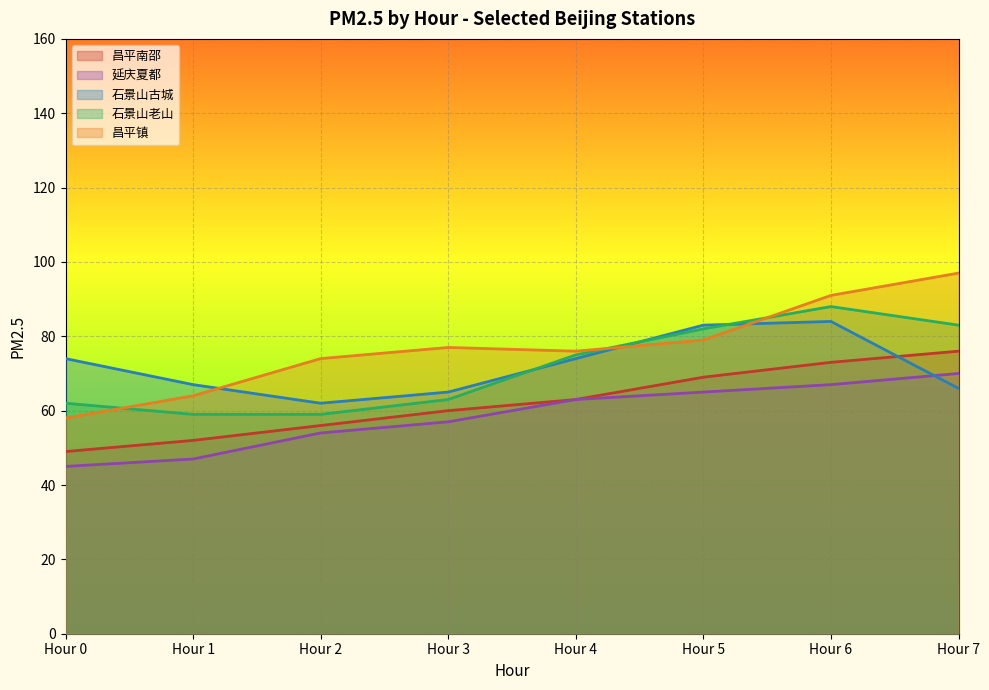

How many lines are shown in the chart?

5